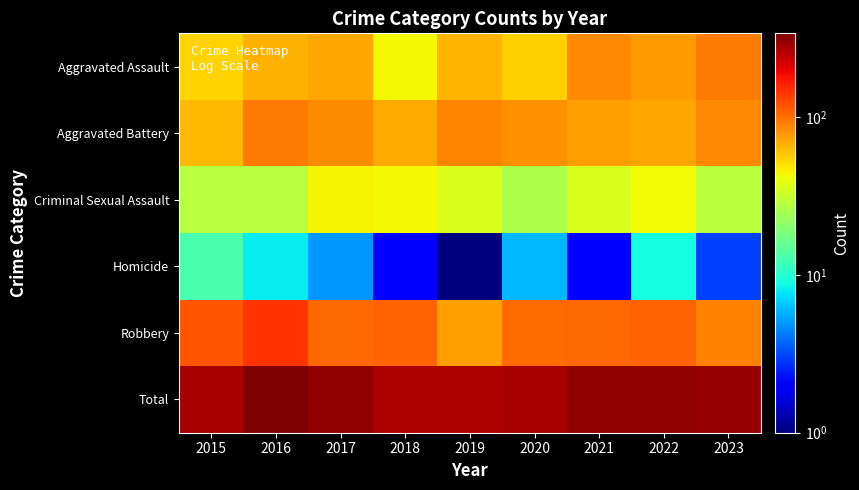

Which series has the largest range (max minus min)?

Total